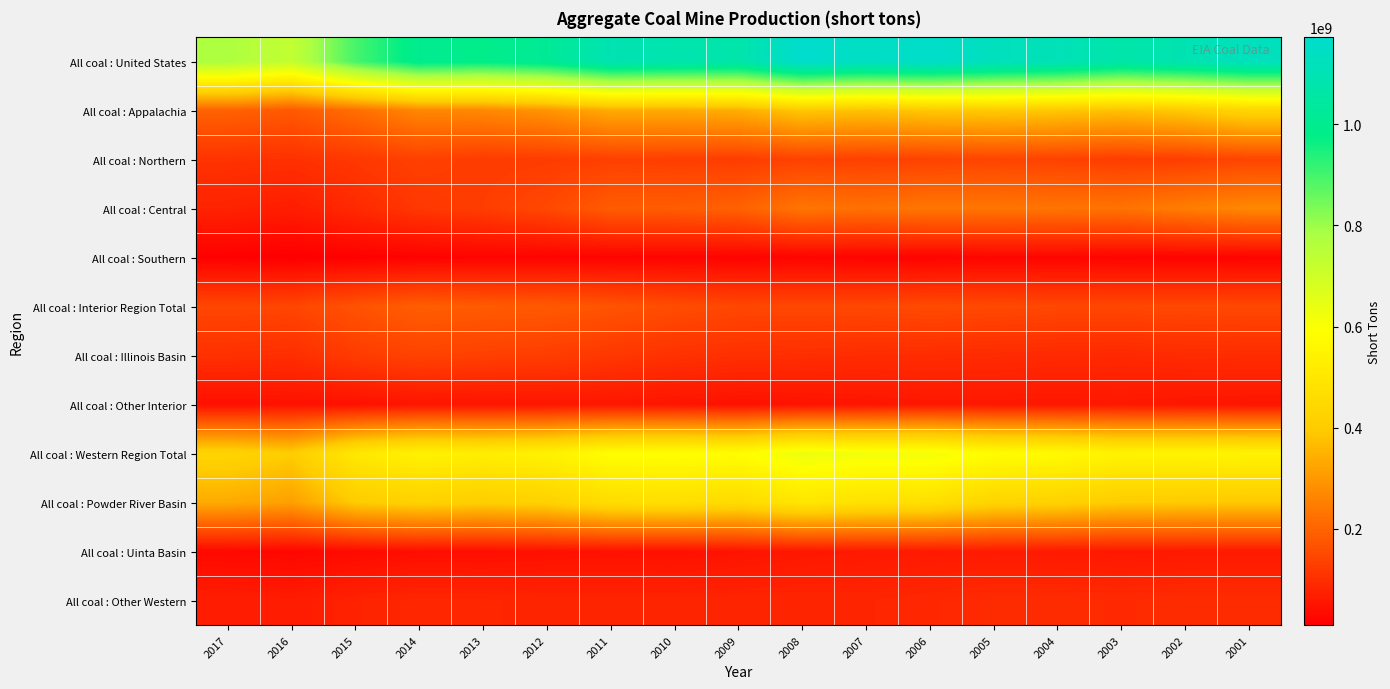

At 2016, list the series in order from largest to smallest.

All coal : United States, All coal : Western Region Total, All coal : Powder River Basin, All coal : Appalachia, All coal : Interior Region Total, All coal : Northern, All coal : Illinois Basin, All coal : Central, All coal : Other Western, All coal : Other Interior, All coal : Uinta Basin, All coal : Southern